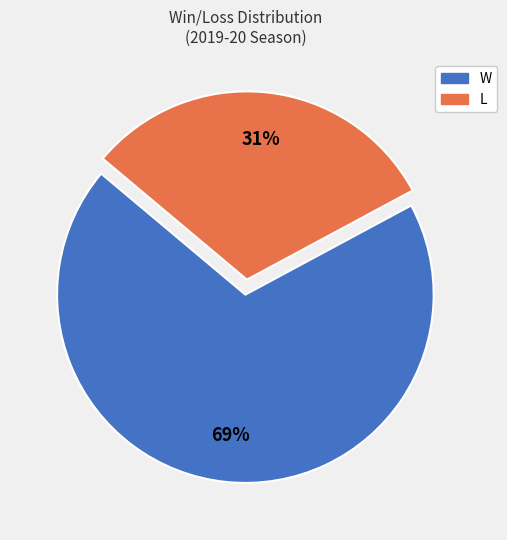

To the nearest percent, what portion does L represent?

31%